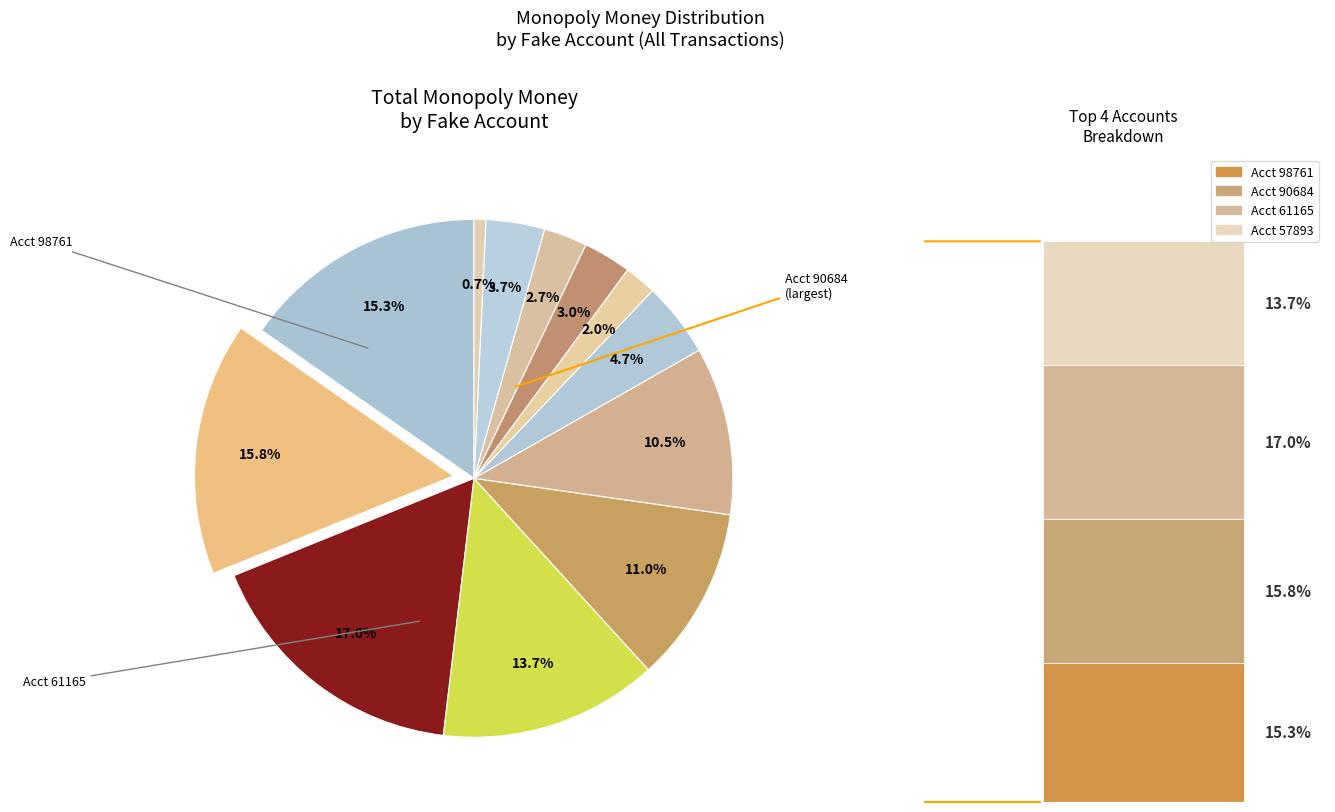

How many segments does this pie chart have?

12